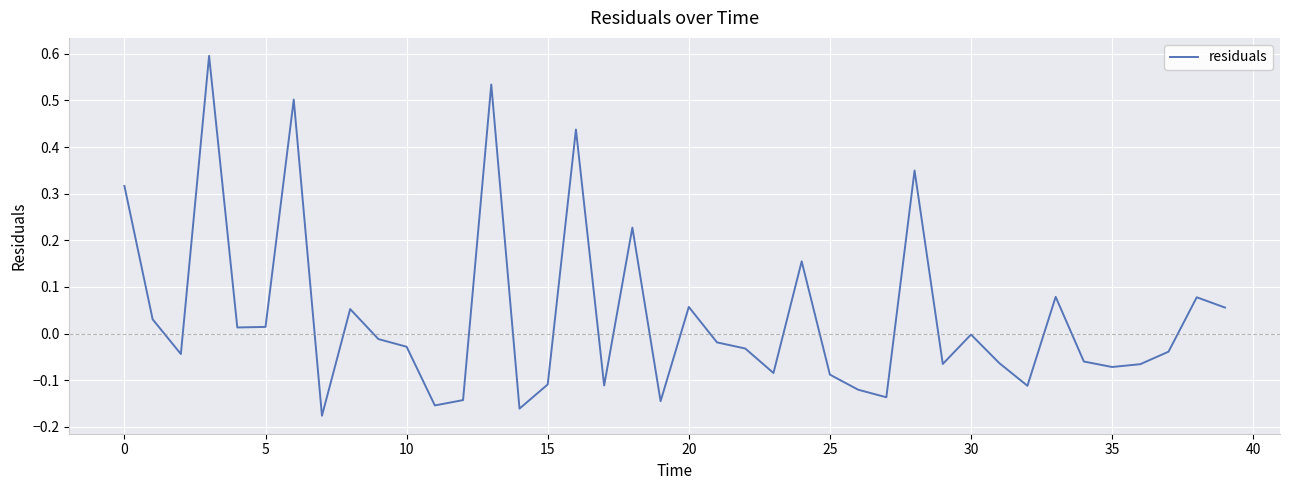

What is the difference between the maximum and minimum values?

0.8